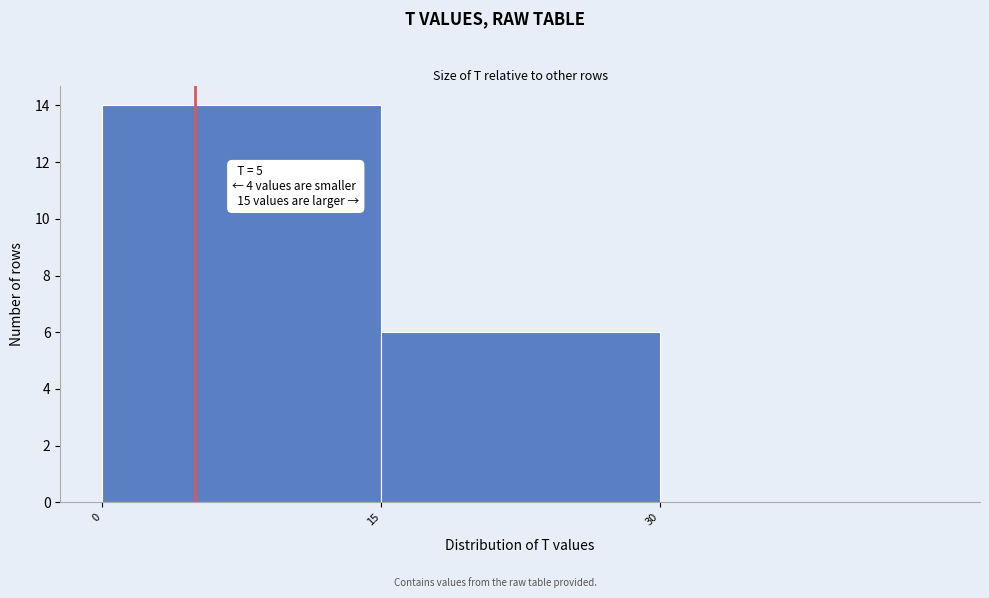

Which range on the x-axis has the tallest bar?

0 to 15